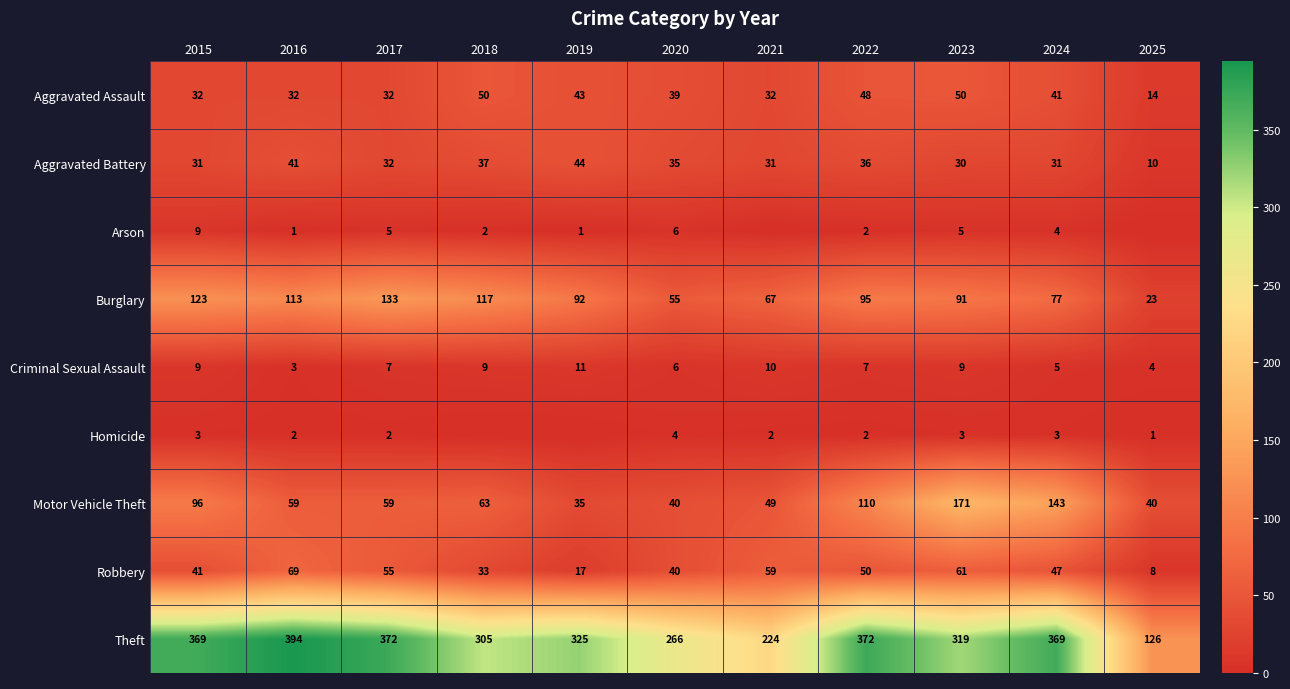

What is the sum of the Aggravated Battery values at 2017 and 2016?

73